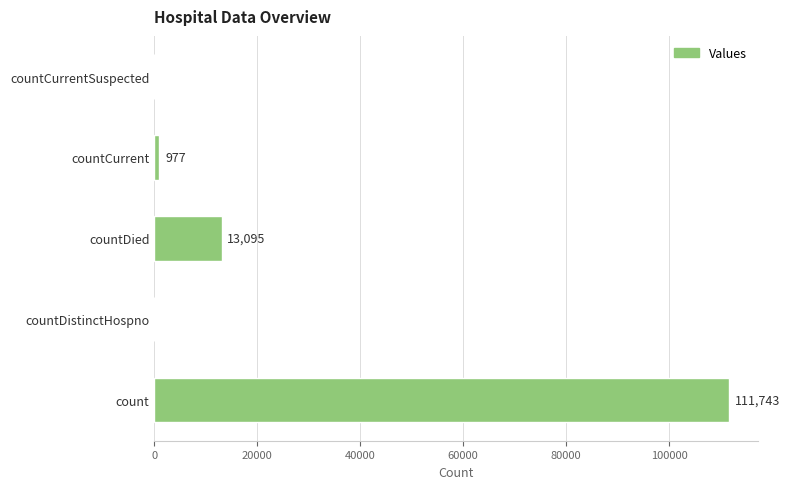

Approximately how many times larger is the value at count compared to countDied?

8.5